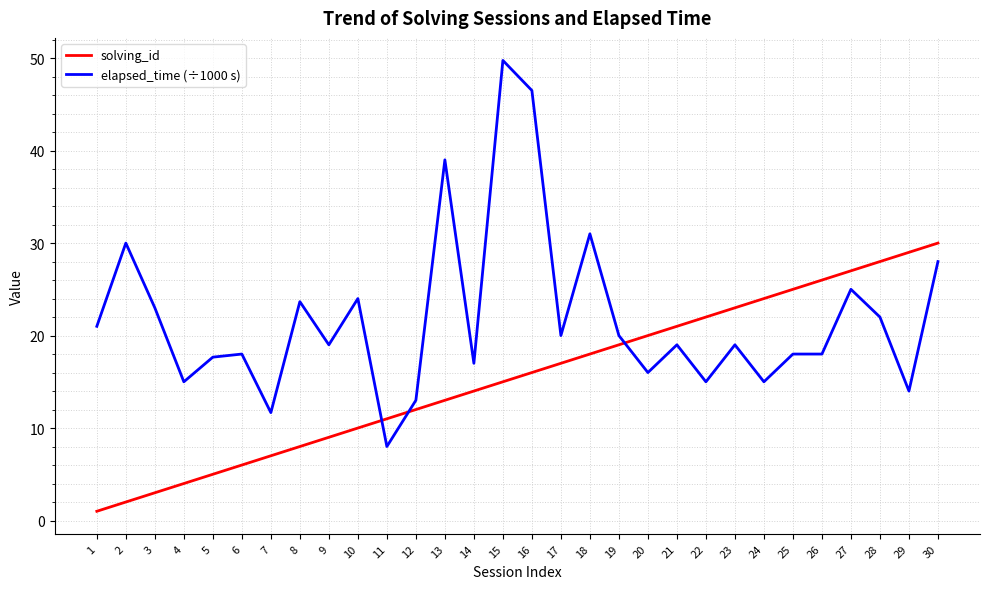

Reading left to right, transcribe all the data shown in this chart.

solving_id: 1.0	2.0	3.0	4.0	5.0	6.0	7.0	8.0	9.0	10.0	11.0	12.0	13.0	14.0	15.0	16.0	17.0	18.0	19.0	20.0	21.0	22.0	23.0	24.0	25.0	26.0	27.0	28.0	29.0	30.0
elapsed_time (÷1000 s): 21.0	30.0	23.0	15.0	17.7	18.0	11.7	23.7	19.0	24.0	8.0	13.0	39.0	17.0	49.8	46.5	20.0	31.0	20.0	16.0	19.0	15.0	19.0	15.0	18.0	18.0	25.0	22.0	14.0	28.0